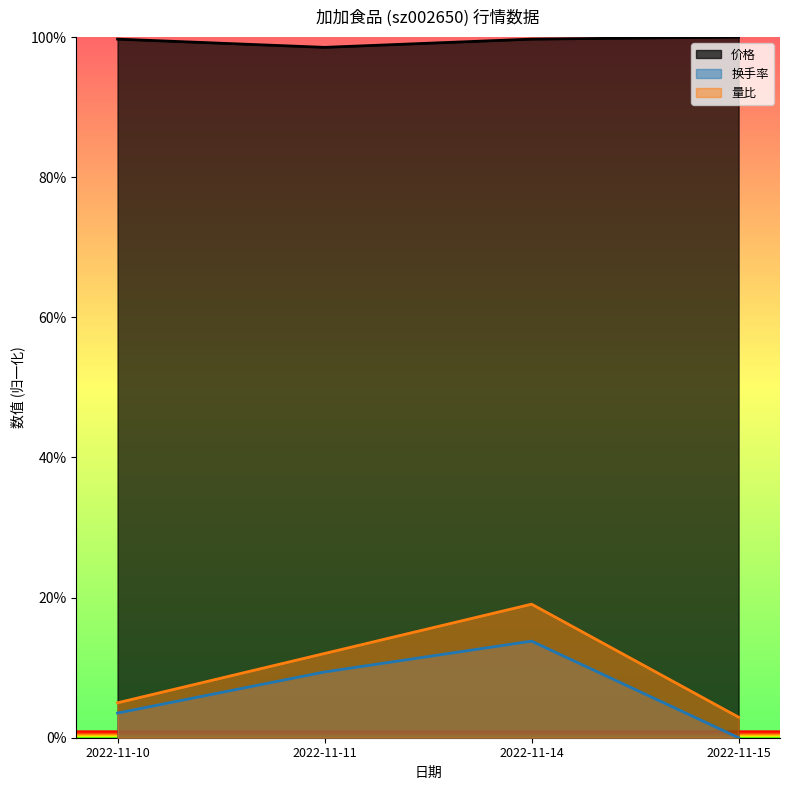

At 2022-11-15, list the series in order from largest to smallest.

价格, 量比, 成交额(万元)